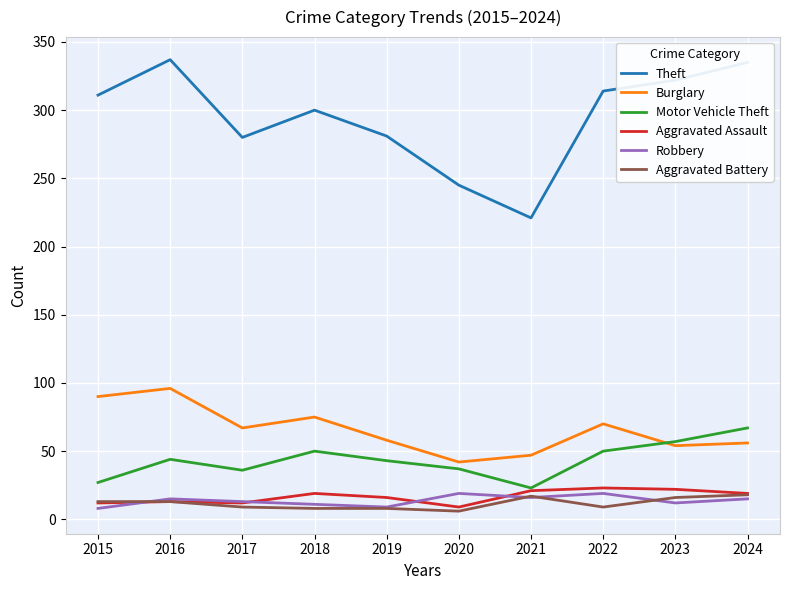

Which series has the largest range (max minus min)?

Theft